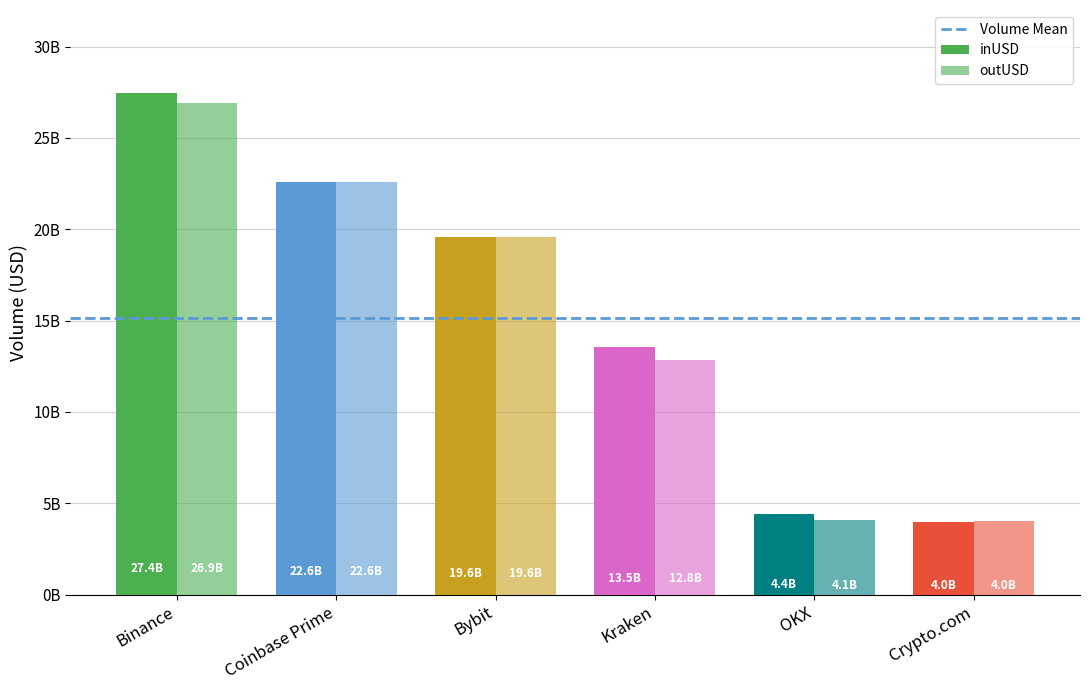

Which series has the largest range (max minus min)?

inUSD